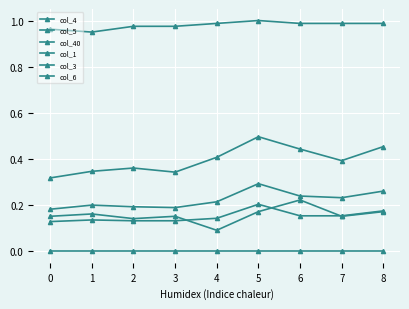

Is this an area chart (filled region under the line)?

No